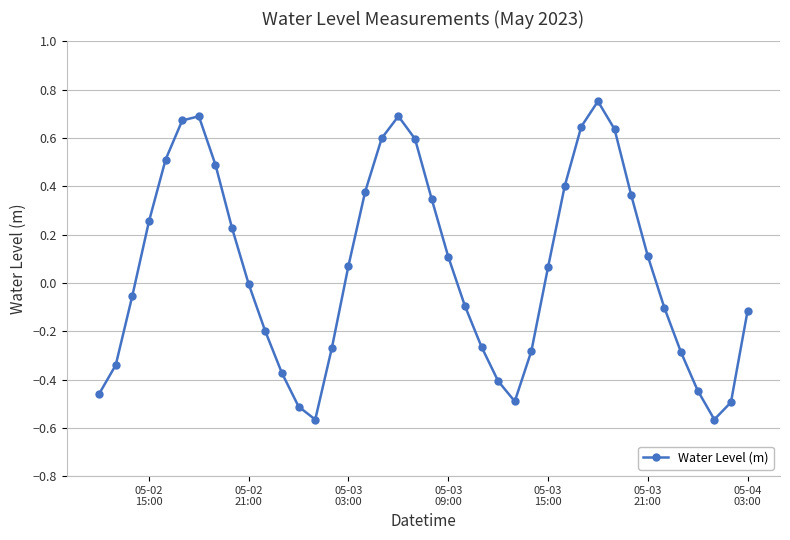

Does the chart have visible grid lines?

Yes